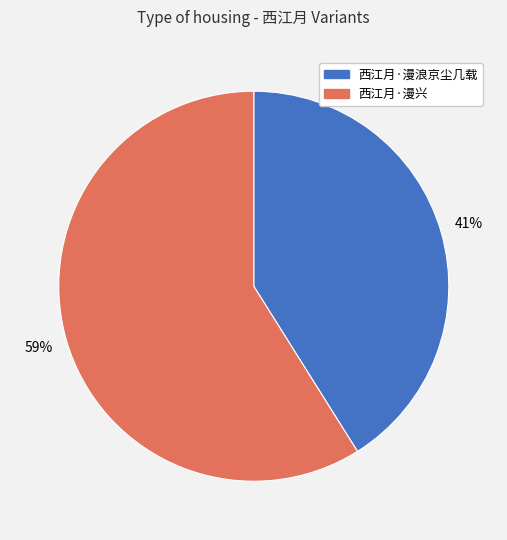

To the nearest percent, what portion does 西江月·漫兴 represent?

59%